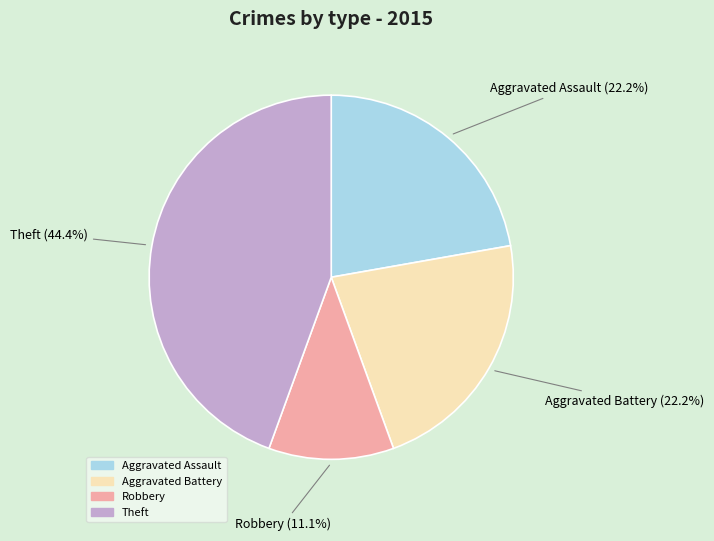

To the nearest percent, what is the average slice percentage?

25%